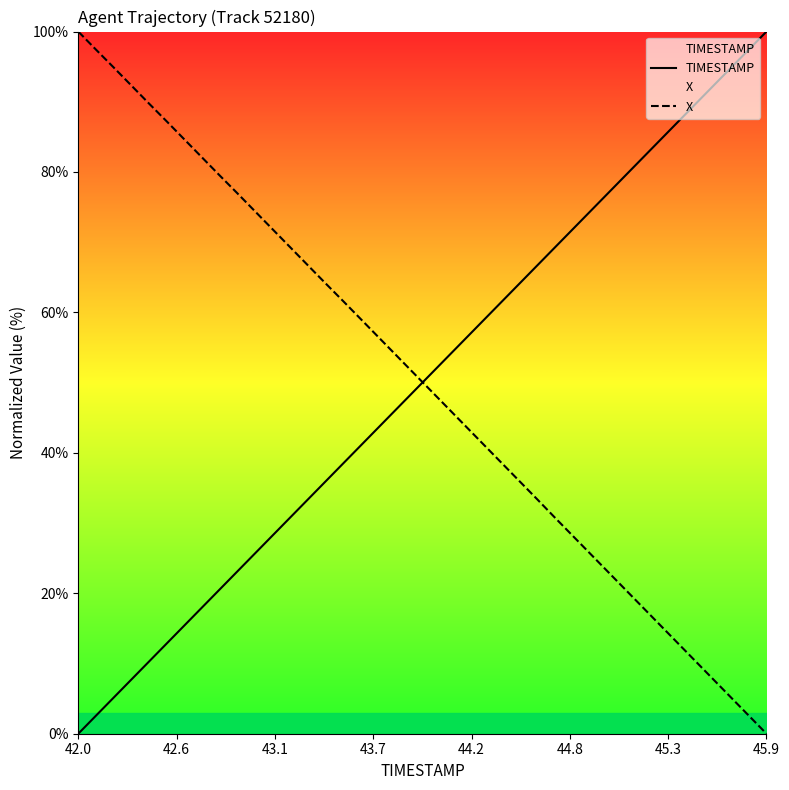

Rank the series at 45.9 from highest to lowest value.

TIMESTAMP, X